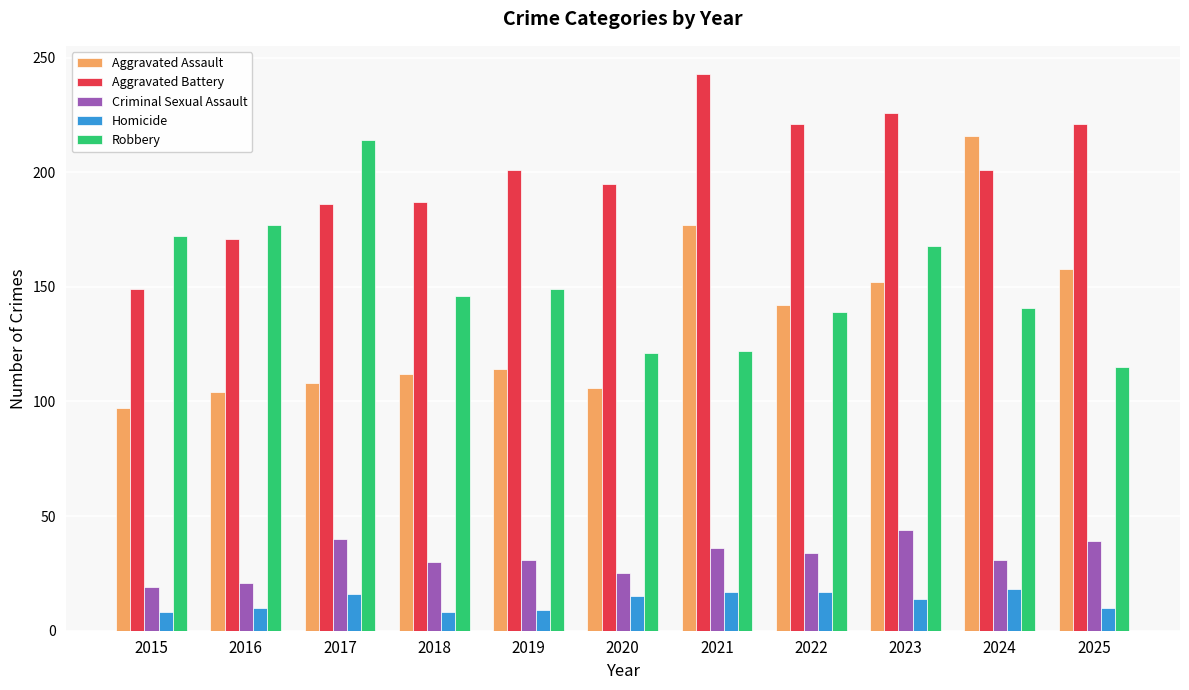

What is the value of the Robbery bar at the 8th from the left?

139